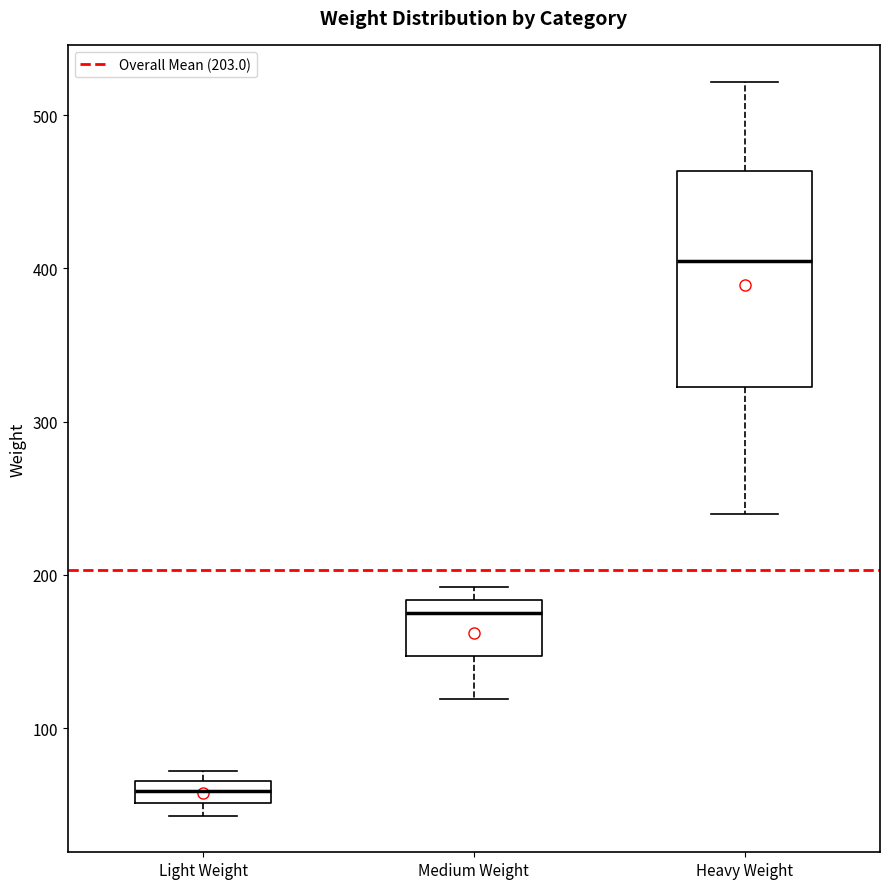

Which box's median line is the lowest?

Light Weight